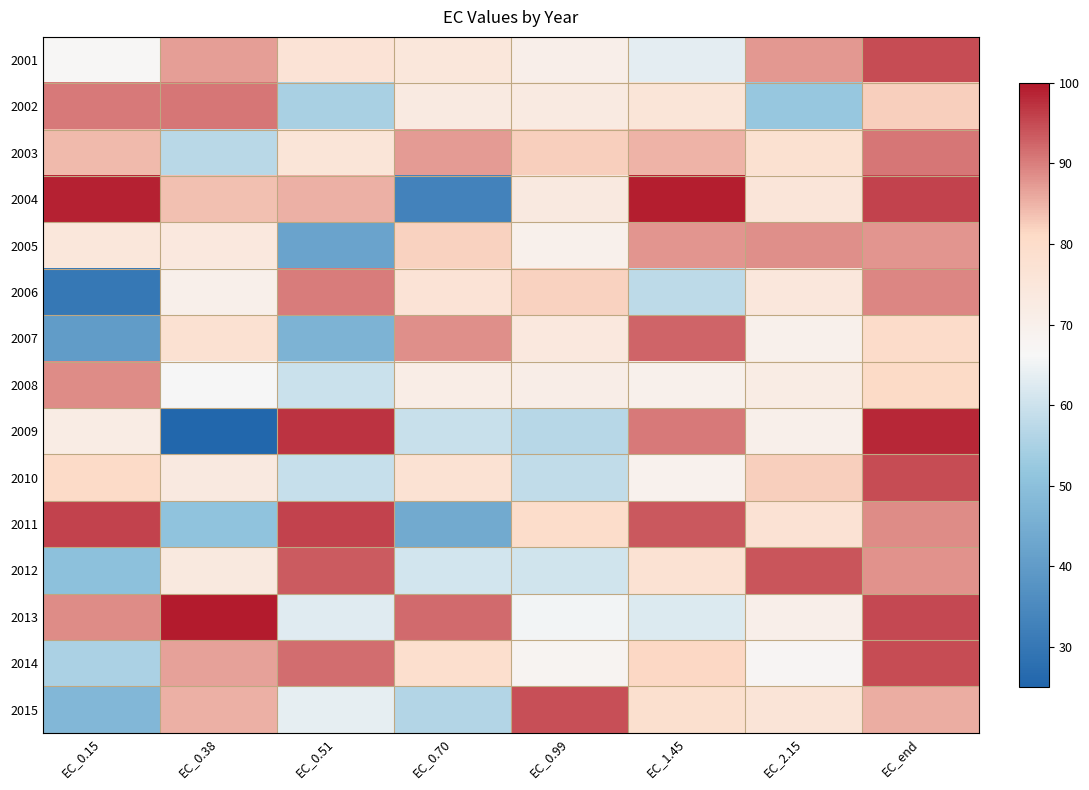

Reading left to right, transcribe all the data shown in this chart.

2001: EC_0.15=66.7	EC_0.38=86.9	EC_0.51=76.5	EC_0.70=74.5	EC_0.99=70.6	EC_1.45=63.6	EC_2.15=87.7	EC_end=94.7
2002: EC_0.15=90.6	EC_0.38=90.8	EC_0.51=54.7	EC_0.70=72.8	EC_0.99=72.9	EC_1.45=75.8	EC_2.15=52.2	EC_end=82.4
2003: EC_0.15=84.2	EC_0.38=57.0	EC_0.51=75.8	EC_0.70=87.2	EC_0.99=82.3	EC_1.45=84.9	EC_2.15=78.0	EC_end=90.8
2004: EC_0.15=99.1	EC_0.38=83.8	EC_0.51=85.3	EC_0.70=33.2	EC_0.99=73.3	EC_1.45=99.2	EC_2.15=75.6	EC_end=95.8
2005: EC_0.15=74.5	EC_0.38=73.9	EC_0.51=42.0	EC_0.70=82.1	EC_0.99=69.6	EC_1.45=87.9	EC_2.15=88.4	EC_end=87.8
2006: EC_0.15=30.2	EC_0.38=70.3	EC_0.51=90.3	EC_0.70=76.3	EC_0.99=82.1	EC_1.45=57.7	EC_2.15=74.3	EC_end=89.4
2007: EC_0.15=40.0	EC_0.38=77.7	EC_0.51=46.7	EC_0.70=88.3	EC_0.99=73.9	EC_1.45=92.4	EC_2.15=70.1	EC_end=80.2
2008: EC_0.15=88.8	EC_0.38=66.1	EC_0.51=59.9	EC_0.70=71.4	EC_0.99=71.2	EC_1.45=69.5	EC_2.15=72.0	EC_end=81.1
2009: EC_0.15=72.0	EC_0.38=25.6	EC_0.51=97.3	EC_0.70=59.4	EC_0.99=56.7	EC_1.45=90.3	EC_2.15=70.3	EC_end=98.3
2010: EC_0.15=80.8	EC_0.38=73.2	EC_0.51=59.1	EC_0.70=77.4	EC_0.99=58.2	EC_1.45=69.0	EC_2.15=82.3	EC_end=94.8
2011: EC_0.15=95.9	EC_0.38=51.0	EC_0.51=95.9	EC_0.70=43.9	EC_0.99=79.6	EC_1.45=93.7	EC_2.15=77.1	EC_end=88.8
2012: EC_0.15=50.2	EC_0.38=73.5	EC_0.51=93.5	EC_0.70=60.8	EC_0.99=60.7	EC_1.45=77.4	EC_2.15=93.9	EC_end=88.1
2013: EC_0.15=88.8	EC_0.38=99.5	EC_0.51=62.9	EC_0.70=91.8	EC_0.99=65.5	EC_1.45=62.3	EC_2.15=70.6	EC_end=95.0
2014: EC_0.15=55.2	EC_0.38=86.6	EC_0.51=91.7	EC_0.70=78.7	EC_0.99=67.8	EC_1.45=81.3	EC_2.15=67.2	EC_end=94.9
2015: EC_0.15=47.8	EC_0.38=85.3	EC_0.51=63.7	EC_0.70=56.3	EC_0.99=94.6	EC_1.45=78.3	EC_2.15=76.0	EC_end=85.6